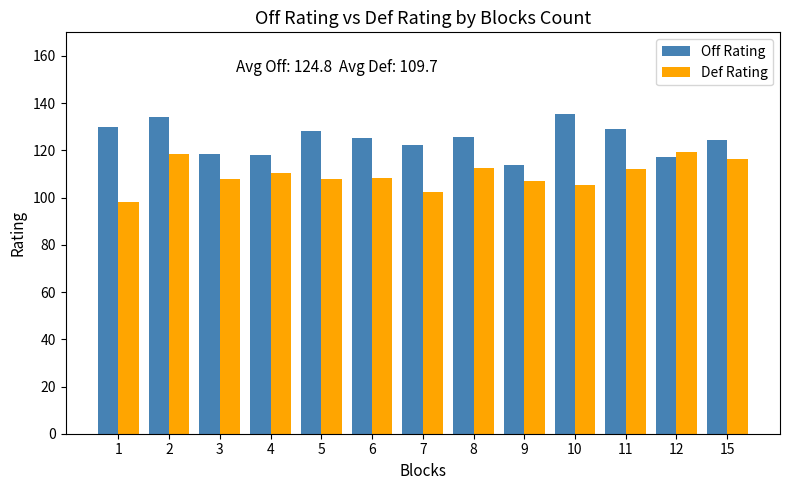

The value of Def Rating at 10 is 173.1. True or false?

False